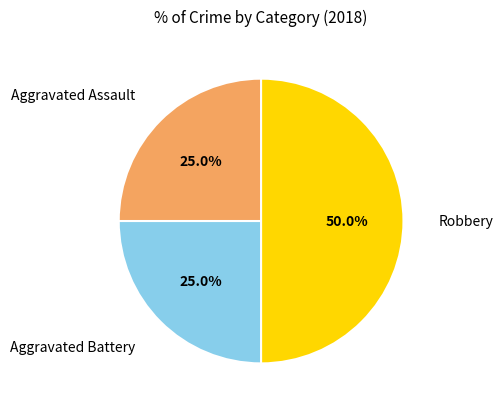

What is the total percentage of Aggravated Assault and Aggravated Battery?

50.0%